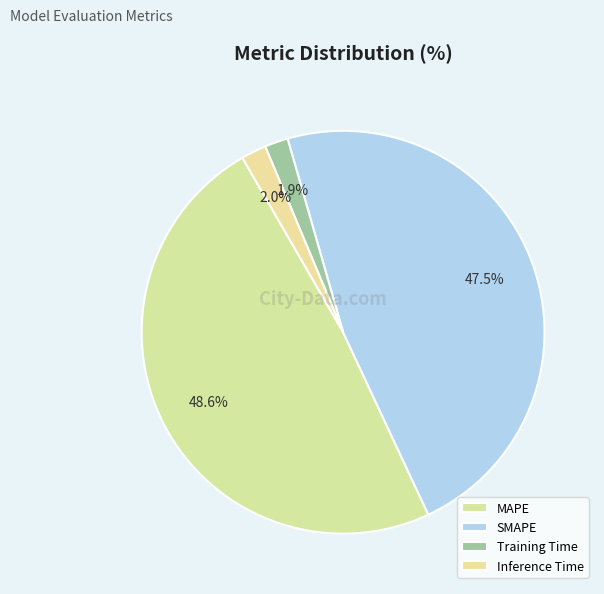

Combined, what portion of the pie is MAPE and SMAPE?

96.1%